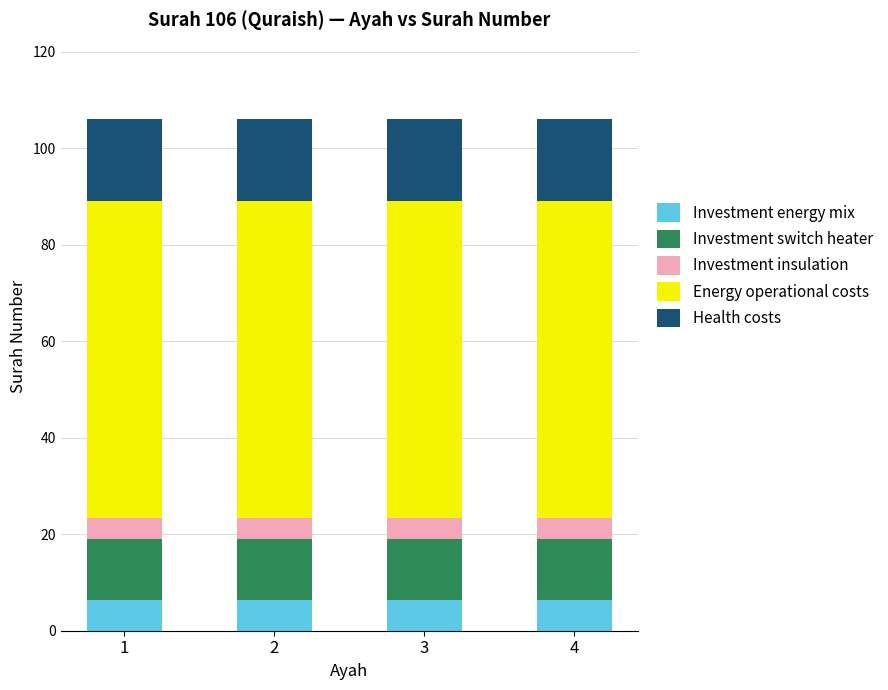

What is the total value across all series at 4?

106.0